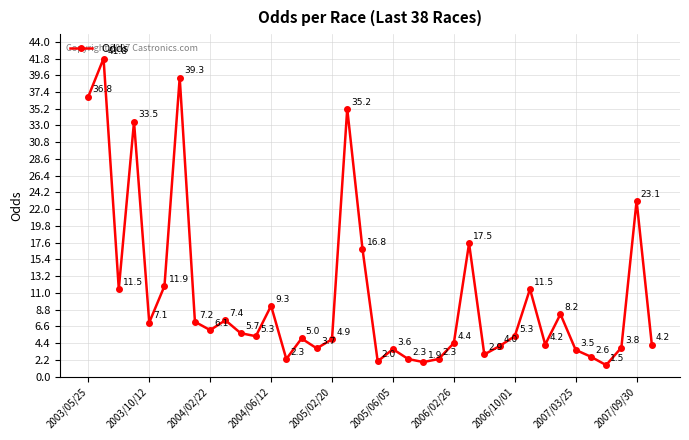

What is the value of the 23rd point from the left?

1.9